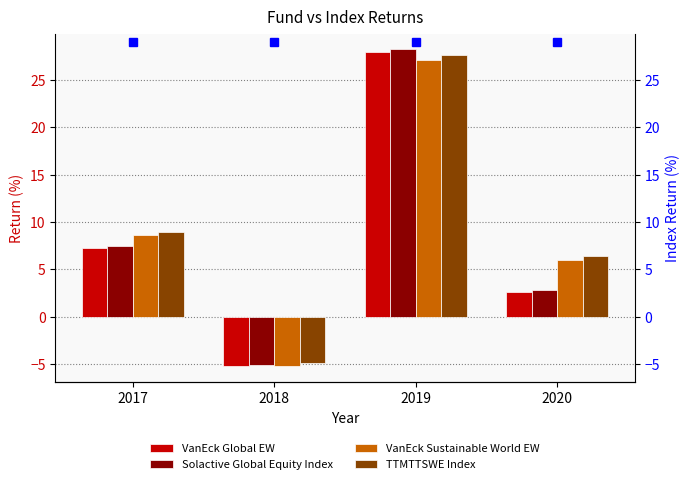

Reading right to left, extract all data points from this chart.

VanEck Global EW: 2.6	28.0	-5.2	7.3
Solactive Global Equity Index: 2.8	28.2	-5.1	7.5
VanEck Sustainable World EW: 5.9	27.2	-5.2	8.6
TTMTTSWE Index: 6.4	27.6	-4.9	9.0